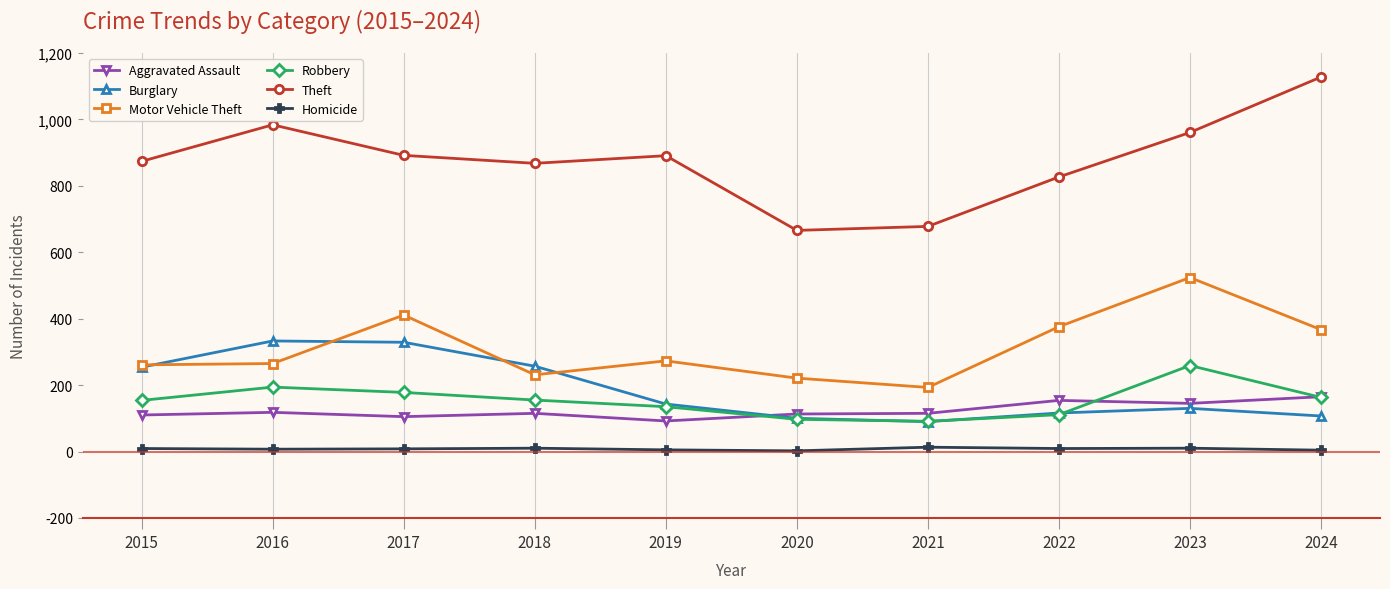

Which label corresponds to the largest value in the chart?

2024